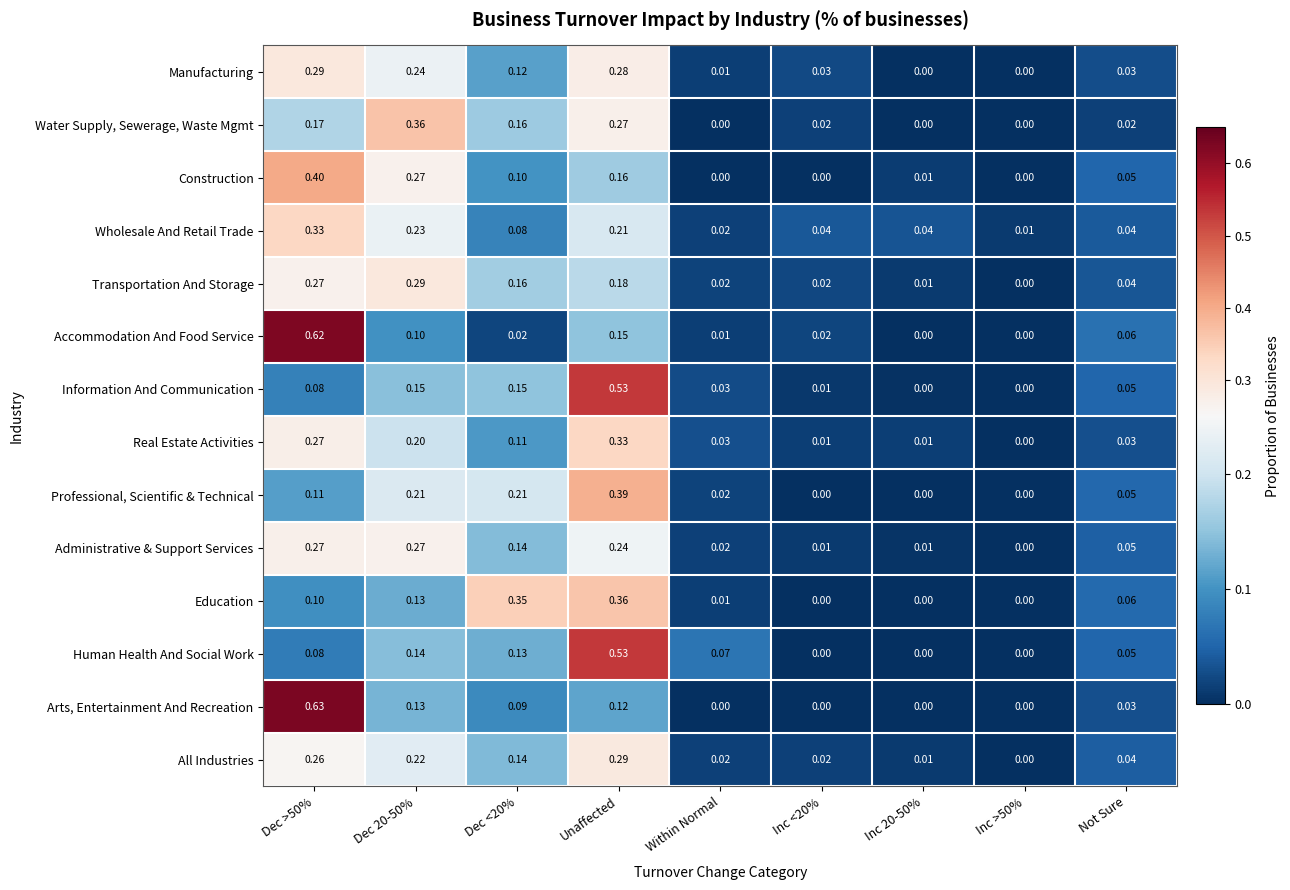

Which series changed the most between Dec 20-50% and Inc <20%?

Water Supply, Sewerage, Waste Mgmt